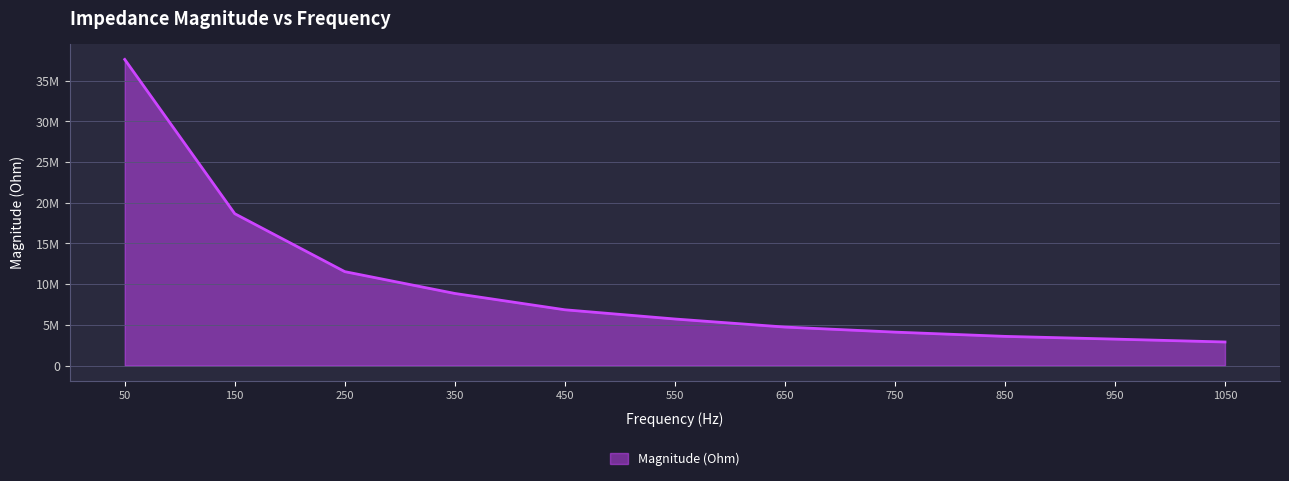

Is this an area chart (filled region under the line)?

Yes